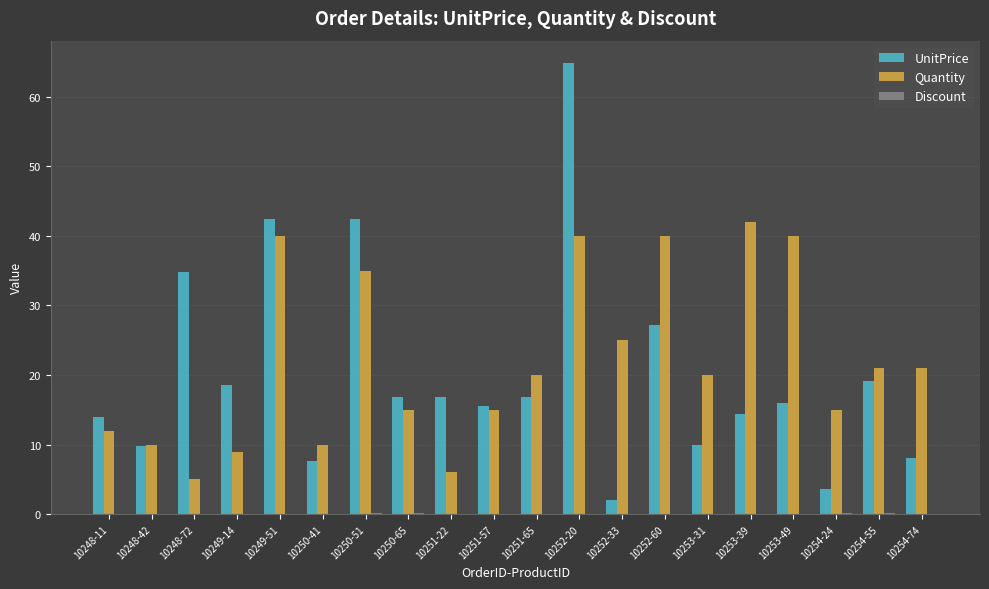

How many groups of bars are there?

20